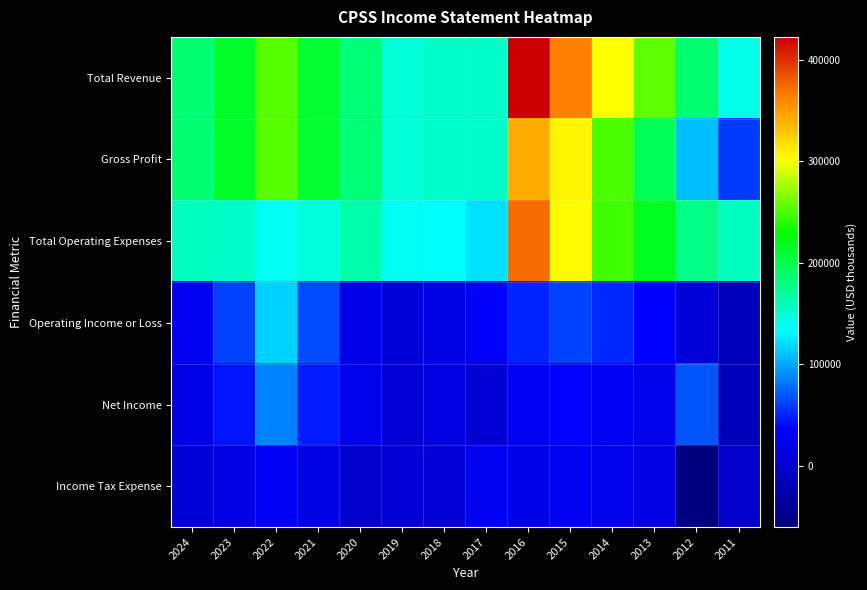

Which series has the largest range (max minus min)?

Gross Profit